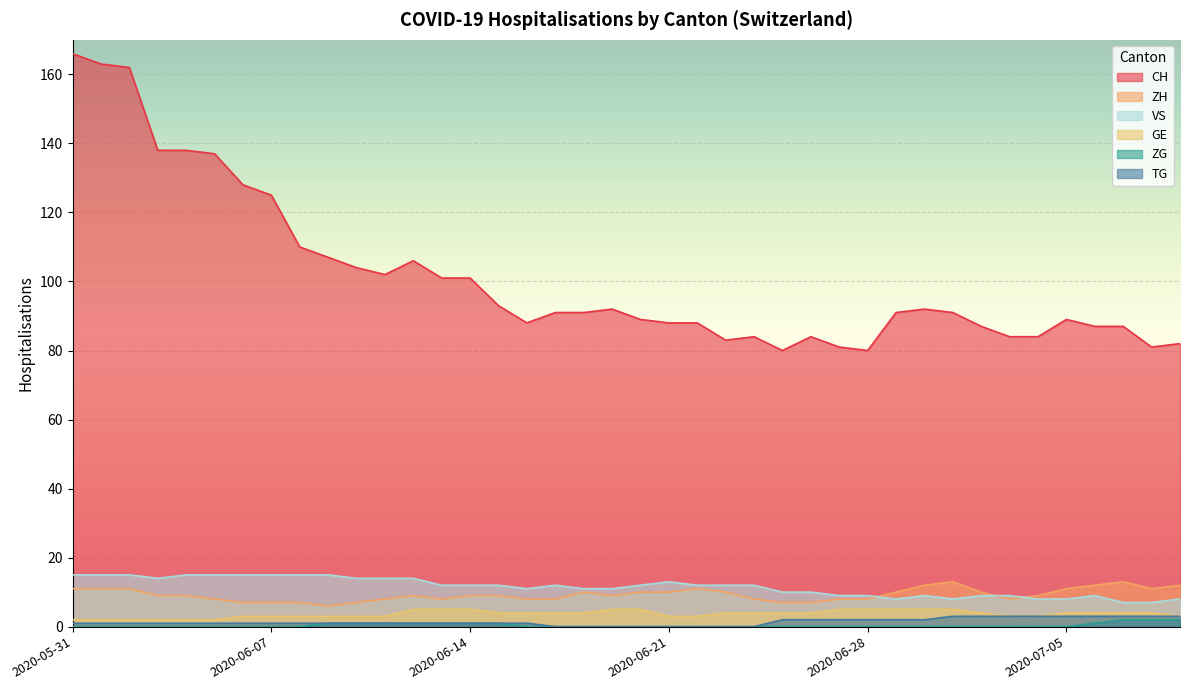

Where is the first local minimum for CH?

2020-06-11